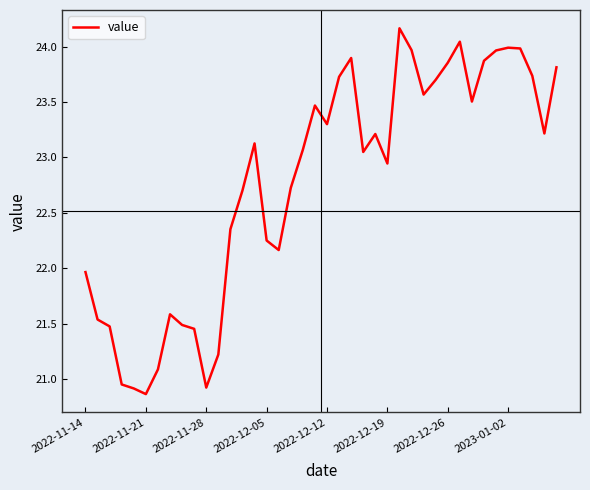

What is the difference between the maximum and minimum values?

3.3